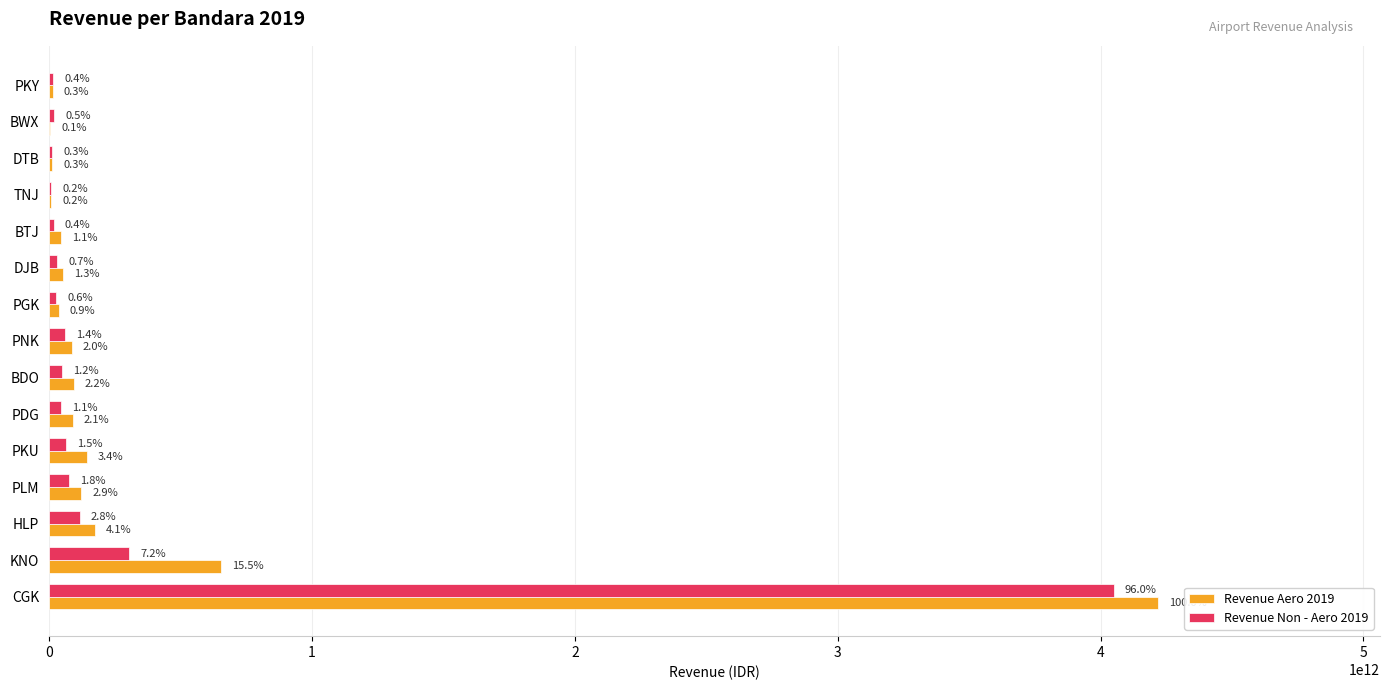

What are all the series names shown in the legend?

Revenue Aero 2019, Revenue Non - Aero 2019